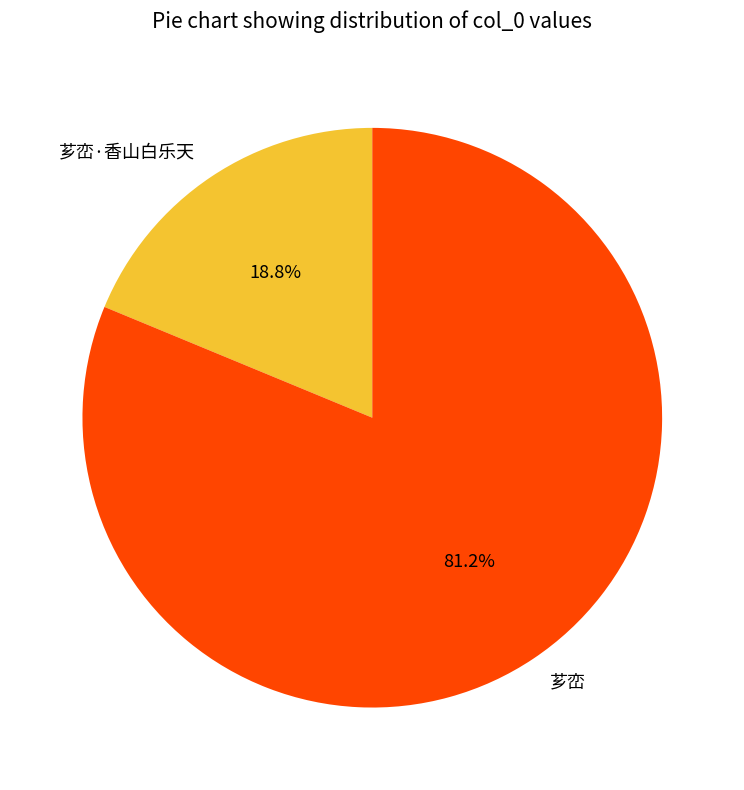

Count the number of slices in the pie.

2